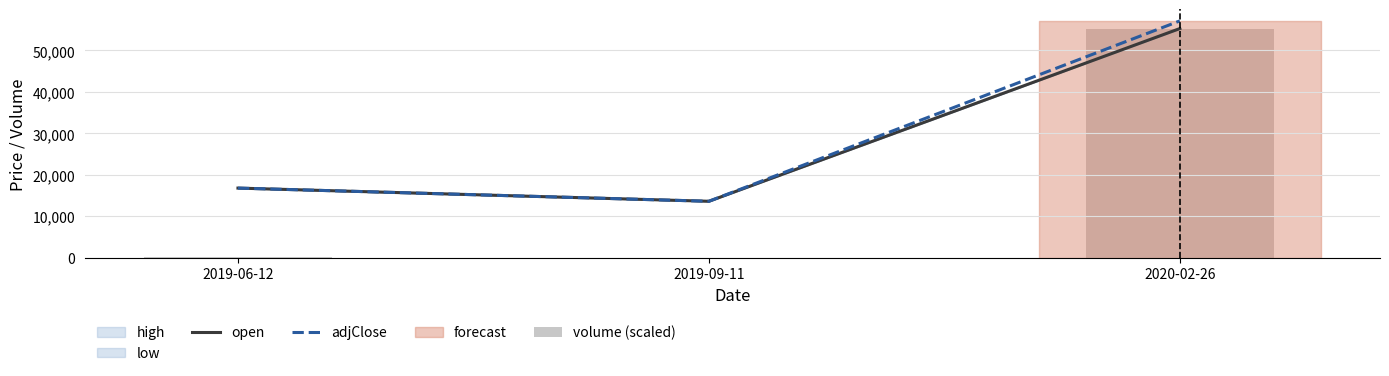

What is the highest value of the volume (scaled) series?

55292.0